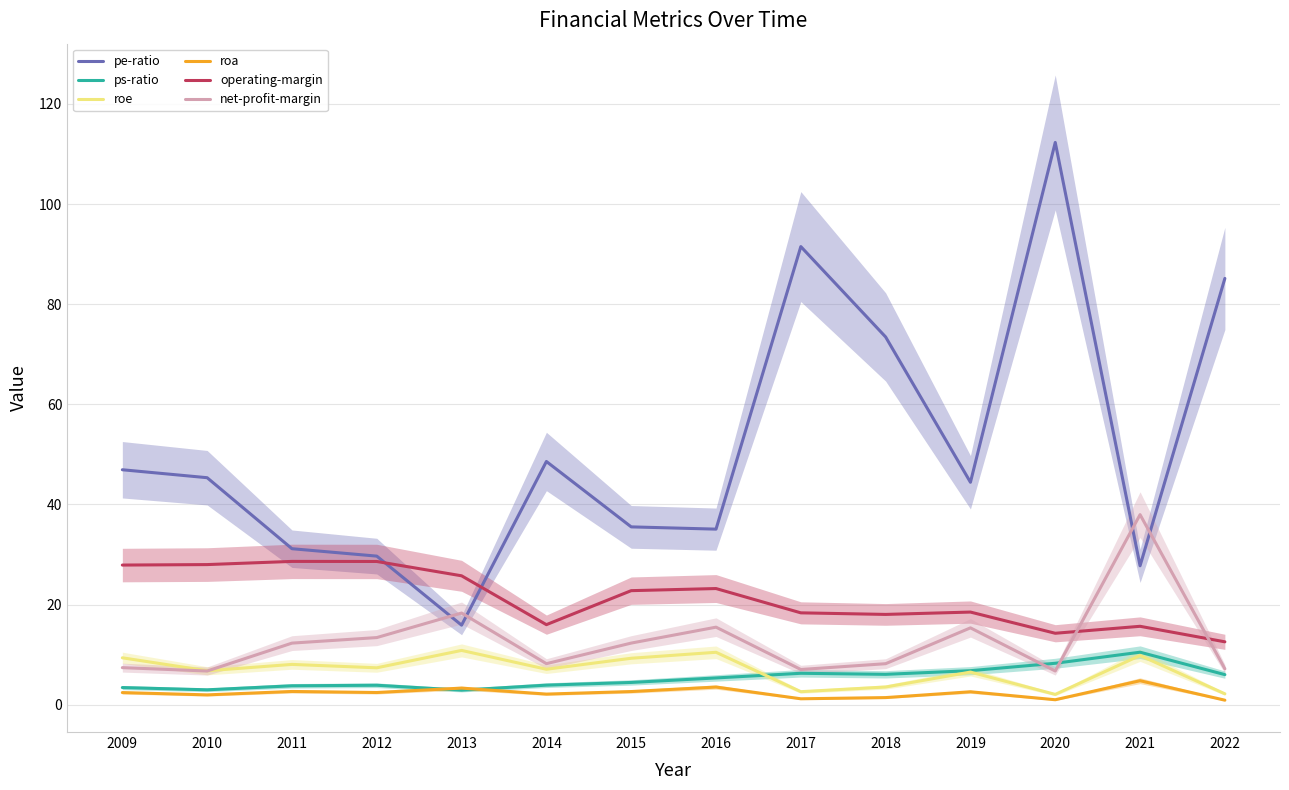

What is the smallest value displayed?

0.9